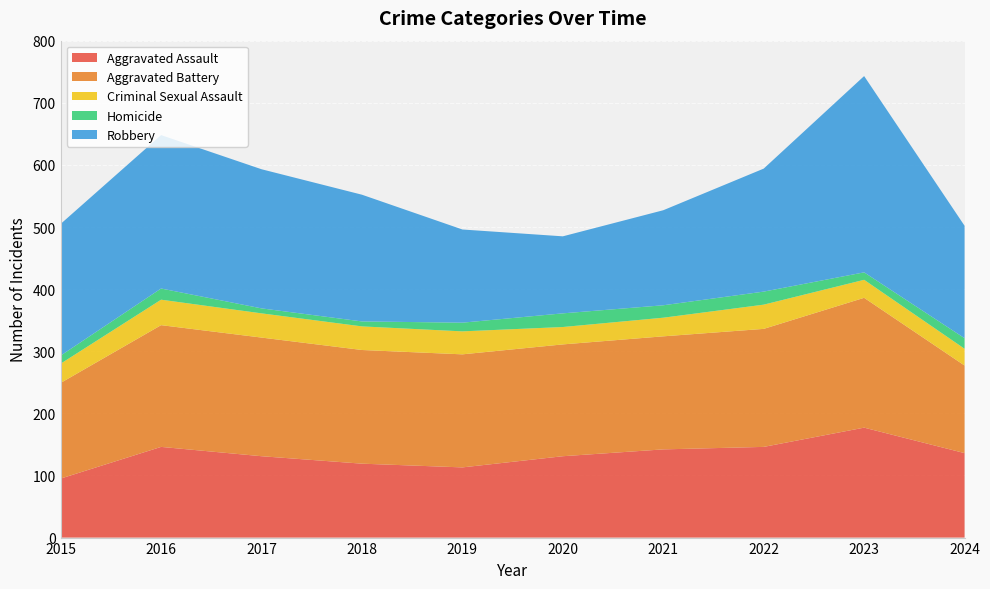

Reading left to right, transcribe all the data shown in this chart.

Aggravated Assault: 95	146	131	119	113	131	142	146	177	136
Aggravated Battery: 154	196	191	183	182	180	182	190	209	141
Criminal Sexual Assault: 31	41	39	38	37	28	30	39	29	27
Homicide: 13	18	8	8	14	22	20	21	12	17
Robbery: 212	247	224	204	150	124	153	198	316	181